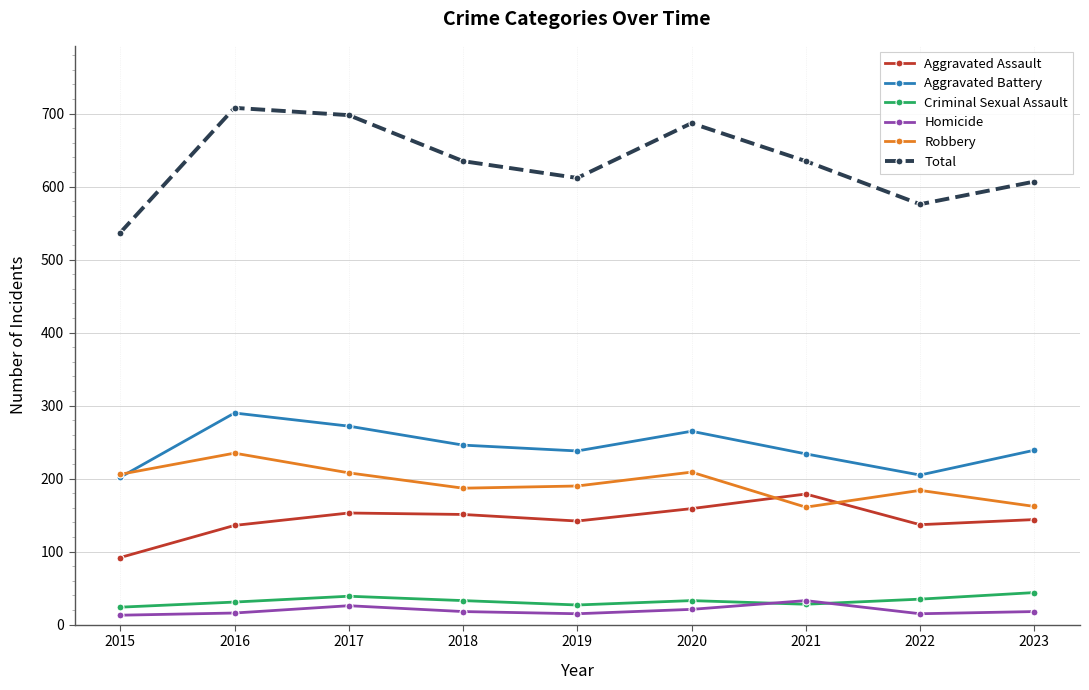

What is the highest value of the Criminal Sexual Assault series?

44